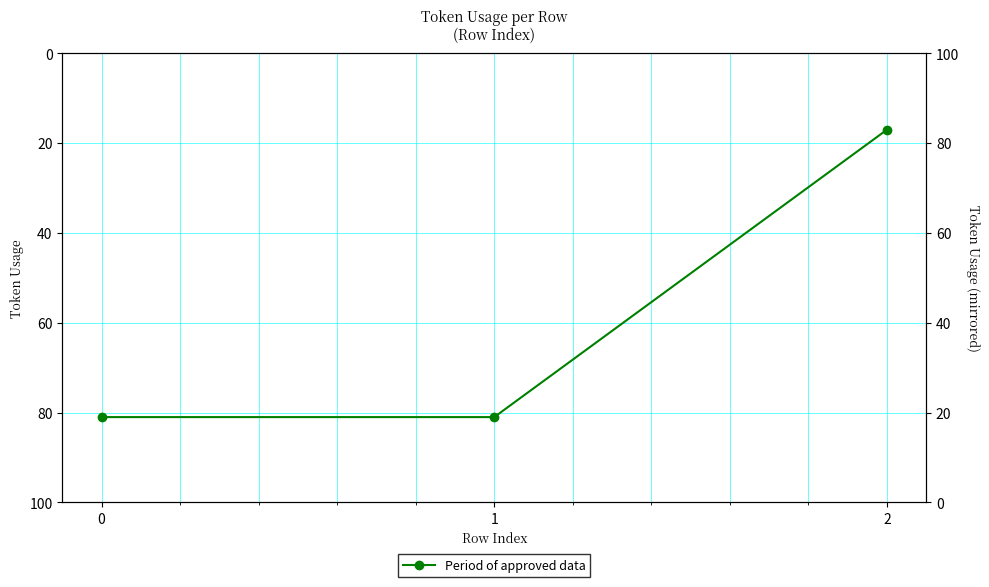

What is the sum of all values?

179